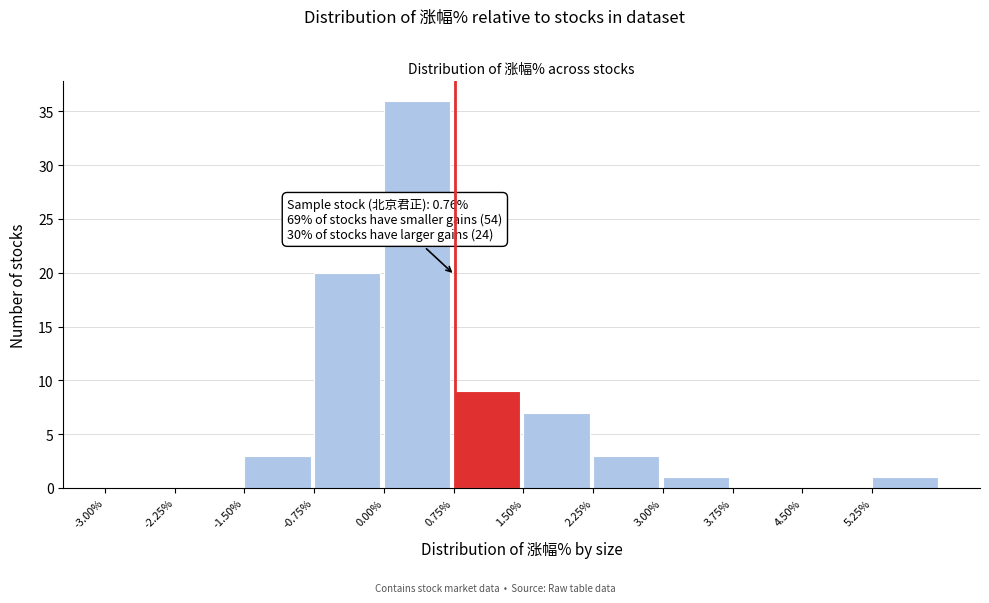

Over which range of the x-axis is the bar tallest?

0.00 to 0.75